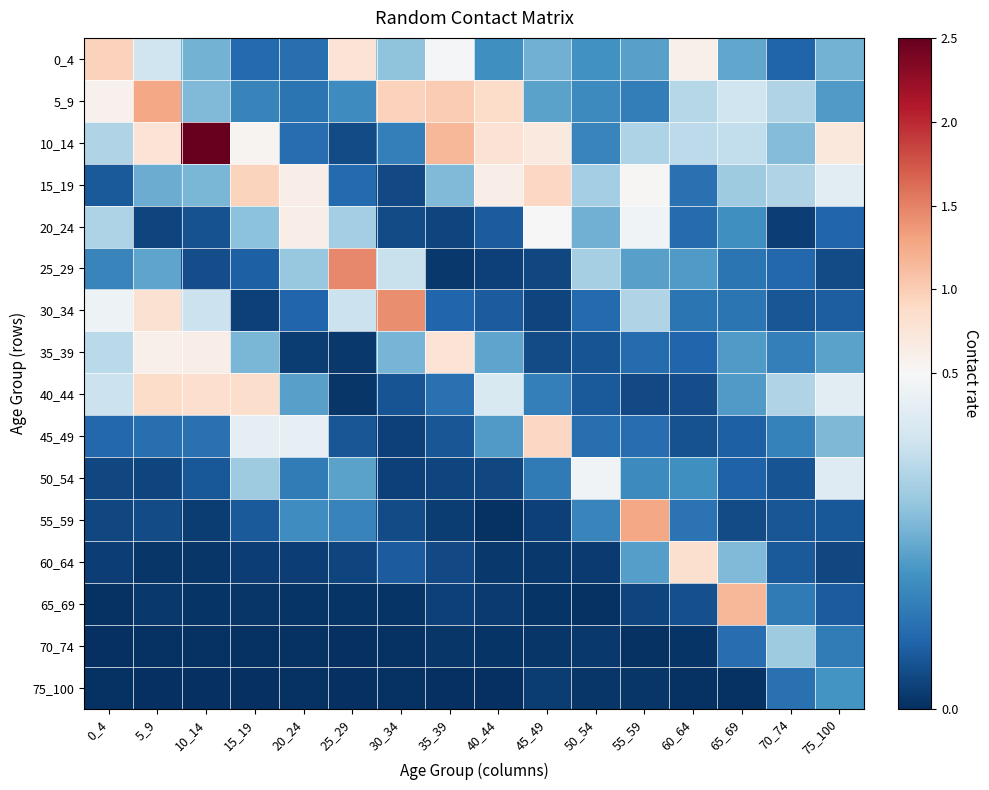

Reading right to left, list all the values displayed in this chart.

0_4: 75_100=0.3	70_74=0.1	65_69=0.2	60_64=0.6	55_59=0.2	50_54=0.2	45_49=0.3	40_44=0.2	35_39=0.5	30_34=0.3	25_29=0.8	20_24=0.1	15_19=0.1	10_14=0.3	5_9=0.4	0_4=1.0
5_9: 75_100=0.2	70_74=0.4	65_69=0.4	60_64=0.4	55_59=0.2	50_54=0.2	45_49=0.2	40_44=0.9	35_39=1.0	30_34=1.0	25_29=0.2	20_24=0.1	15_19=0.2	10_14=0.3	5_9=1.3	0_4=0.6
10_14: 75_100=0.7	70_74=0.3	65_69=0.4	60_64=0.4	55_59=0.3	50_54=0.2	45_49=0.7	40_44=0.8	35_39=1.2	30_34=0.2	25_29=0.1	20_24=0.1	15_19=0.5	10_14=2.5	5_9=0.8	0_4=0.4
15_19: 75_100=0.4	70_74=0.4	65_69=0.3	60_64=0.1	55_59=0.5	50_54=0.3	45_49=0.9	40_44=0.6	35_39=0.3	30_34=0.0	25_29=0.1	20_24=0.6	15_19=0.9	10_14=0.3	5_9=0.3	0_4=0.1
20_24: 75_100=0.1	70_74=0.0	65_69=0.2	60_64=0.1	55_59=0.5	50_54=0.3	45_49=0.5	40_44=0.1	35_39=0.0	30_34=0.1	25_29=0.3	20_24=0.6	15_19=0.3	10_14=0.1	5_9=0.0	0_4=0.3
25_29: 75_100=0.1	70_74=0.1	65_69=0.1	60_64=0.2	55_59=0.2	50_54=0.3	45_49=0.0	40_44=0.0	35_39=0.0	30_34=0.4	25_29=1.5	20_24=0.3	15_19=0.1	10_14=0.1	5_9=0.2	0_4=0.2
30_34: 75_100=0.1	70_74=0.1	65_69=0.1	60_64=0.1	55_59=0.3	50_54=0.1	45_49=0.0	40_44=0.1	35_39=0.1	30_34=1.4	25_29=0.4	20_24=0.1	15_19=0.0	10_14=0.4	5_9=0.8	0_4=0.5
35_39: 75_100=0.2	70_74=0.2	65_69=0.2	60_64=0.1	55_59=0.1	50_54=0.1	45_49=0.1	40_44=0.2	35_39=0.8	30_34=0.3	25_29=0.0	20_24=0.0	15_19=0.3	10_14=0.6	5_9=0.6	0_4=0.4
40_44: 75_100=0.4	70_74=0.3	65_69=0.2	60_64=0.1	55_59=0.0	50_54=0.1	45_49=0.2	40_44=0.4	35_39=0.1	30_34=0.1	25_29=0.0	20_24=0.2	15_19=0.8	10_14=0.8	5_9=0.9	0_4=0.4
45_49: 75_100=0.3	70_74=0.2	65_69=0.1	60_64=0.1	55_59=0.1	50_54=0.1	45_49=0.9	40_44=0.2	35_39=0.1	30_34=0.0	25_29=0.1	20_24=0.5	15_19=0.5	10_14=0.1	5_9=0.1	0_4=0.1
50_54: 75_100=0.4	70_74=0.1	65_69=0.1	60_64=0.2	55_59=0.2	50_54=0.5	45_49=0.1	40_44=0.0	35_39=0.0	30_34=0.0	25_29=0.2	20_24=0.2	15_19=0.3	10_14=0.1	5_9=0.0	0_4=0.0
55_59: 75_100=0.1	70_74=0.1	65_69=0.1	60_64=0.1	55_59=1.3	50_54=0.2	45_49=0.0	40_44=0.0	35_39=0.0	30_34=0.1	25_29=0.2	20_24=0.2	15_19=0.1	10_14=0.0	5_9=0.1	0_4=0.0
60_64: 75_100=0.0	70_74=0.1	65_69=0.3	60_64=0.8	55_59=0.2	50_54=0.0	45_49=0.0	40_44=0.0	35_39=0.0	30_34=0.1	25_29=0.0	20_24=0.0	15_19=0.0	10_14=0.0	5_9=0.0	0_4=0.0
65_69: 75_100=0.1	70_74=0.1	65_69=1.2	60_64=0.1	55_59=0.0	50_54=0.0	45_49=0.0	40_44=0.0	35_39=0.0	30_34=0.0	25_29=0.0	20_24=0.0	15_19=0.0	10_14=0.0	5_9=0.0	0_4=0.0
70_74: 75_100=0.1	70_74=0.3	65_69=0.1	60_64=0.0	55_59=0.0	50_54=0.0	45_49=0.0	40_44=0.0	35_39=0.0	30_34=0.0	25_29=0.0	20_24=0.0	15_19=0.0	10_14=0.0	5_9=0.0	0_4=0.0
75_100: 75_100=0.2	70_74=0.1	65_69=0.0	60_64=0.0	55_59=0.0	50_54=0.0	45_49=0.0	40_44=0.0	35_39=0.0	30_34=0.0	25_29=0.0	20_24=0.0	15_19=0.0	10_14=0.0	5_9=0.0	0_4=0.0